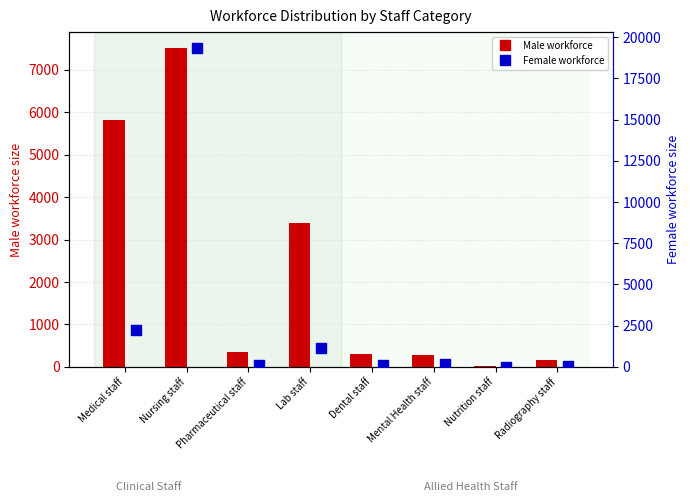

Is the value of Female workforce at Nutrition staff greater than the value of Male workforce at Medical staff?

No